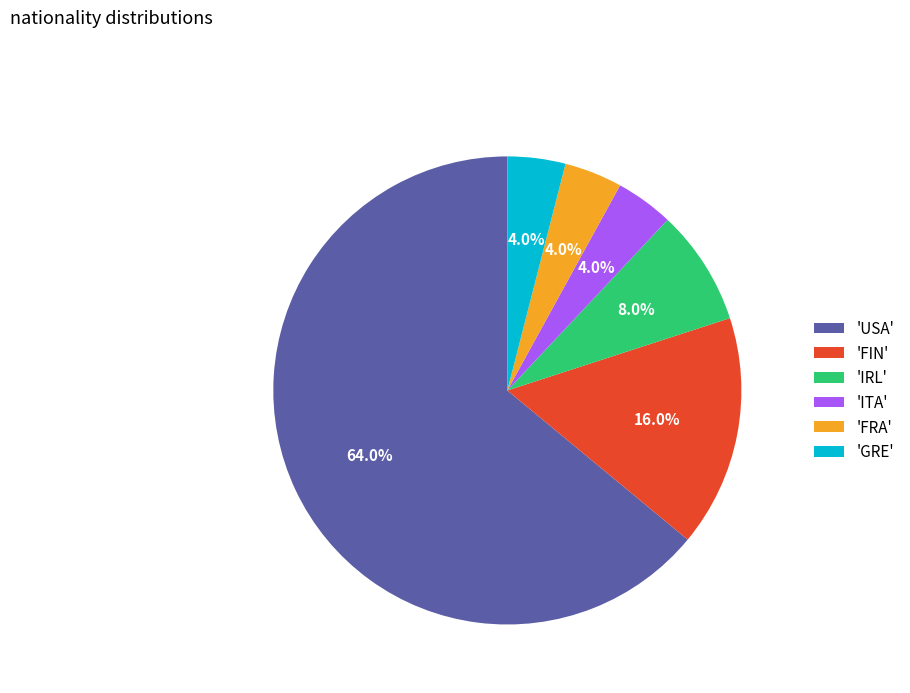

Which slice represents more than half of the pie?

'USA'